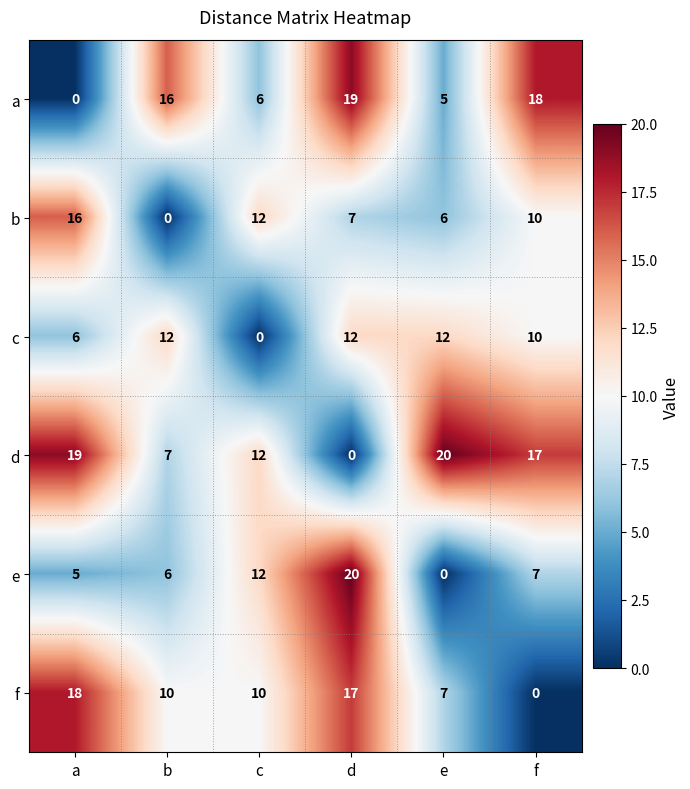

What is the average value of the a series?

11